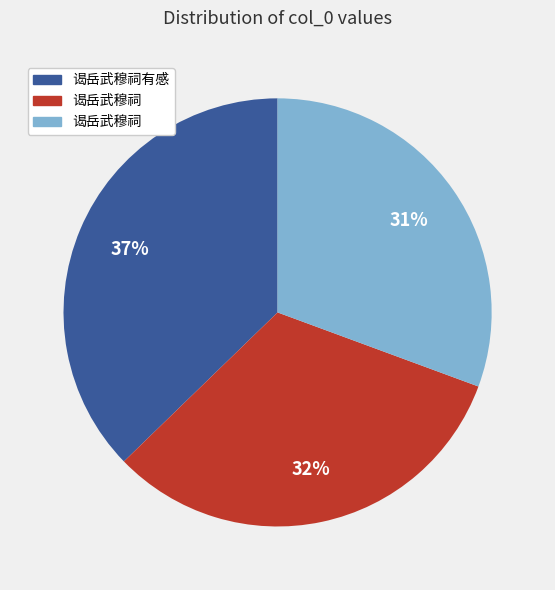

To the nearest percent, what is the average slice percentage?

33%